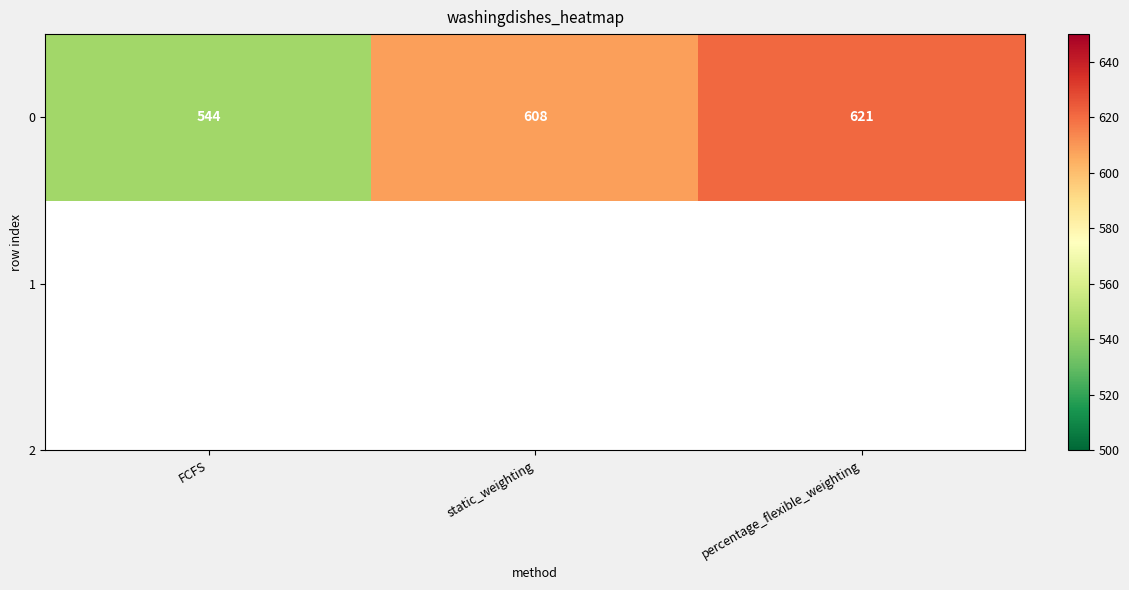

What is the average value?

591